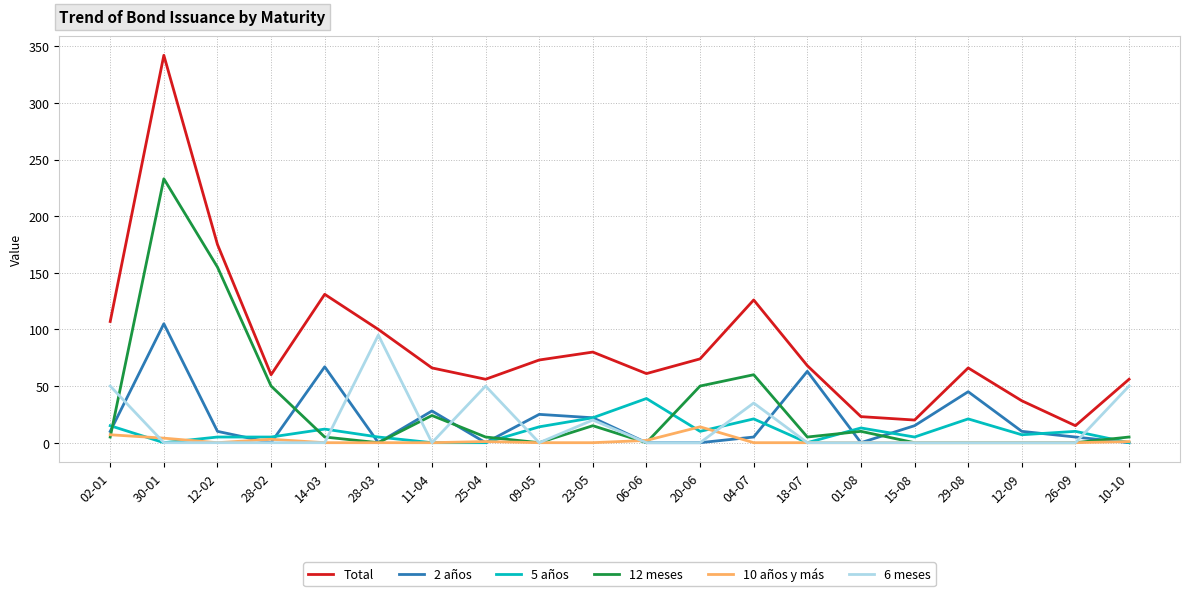

What is the difference between the second highest and second lowest values in the 2 años series?

67